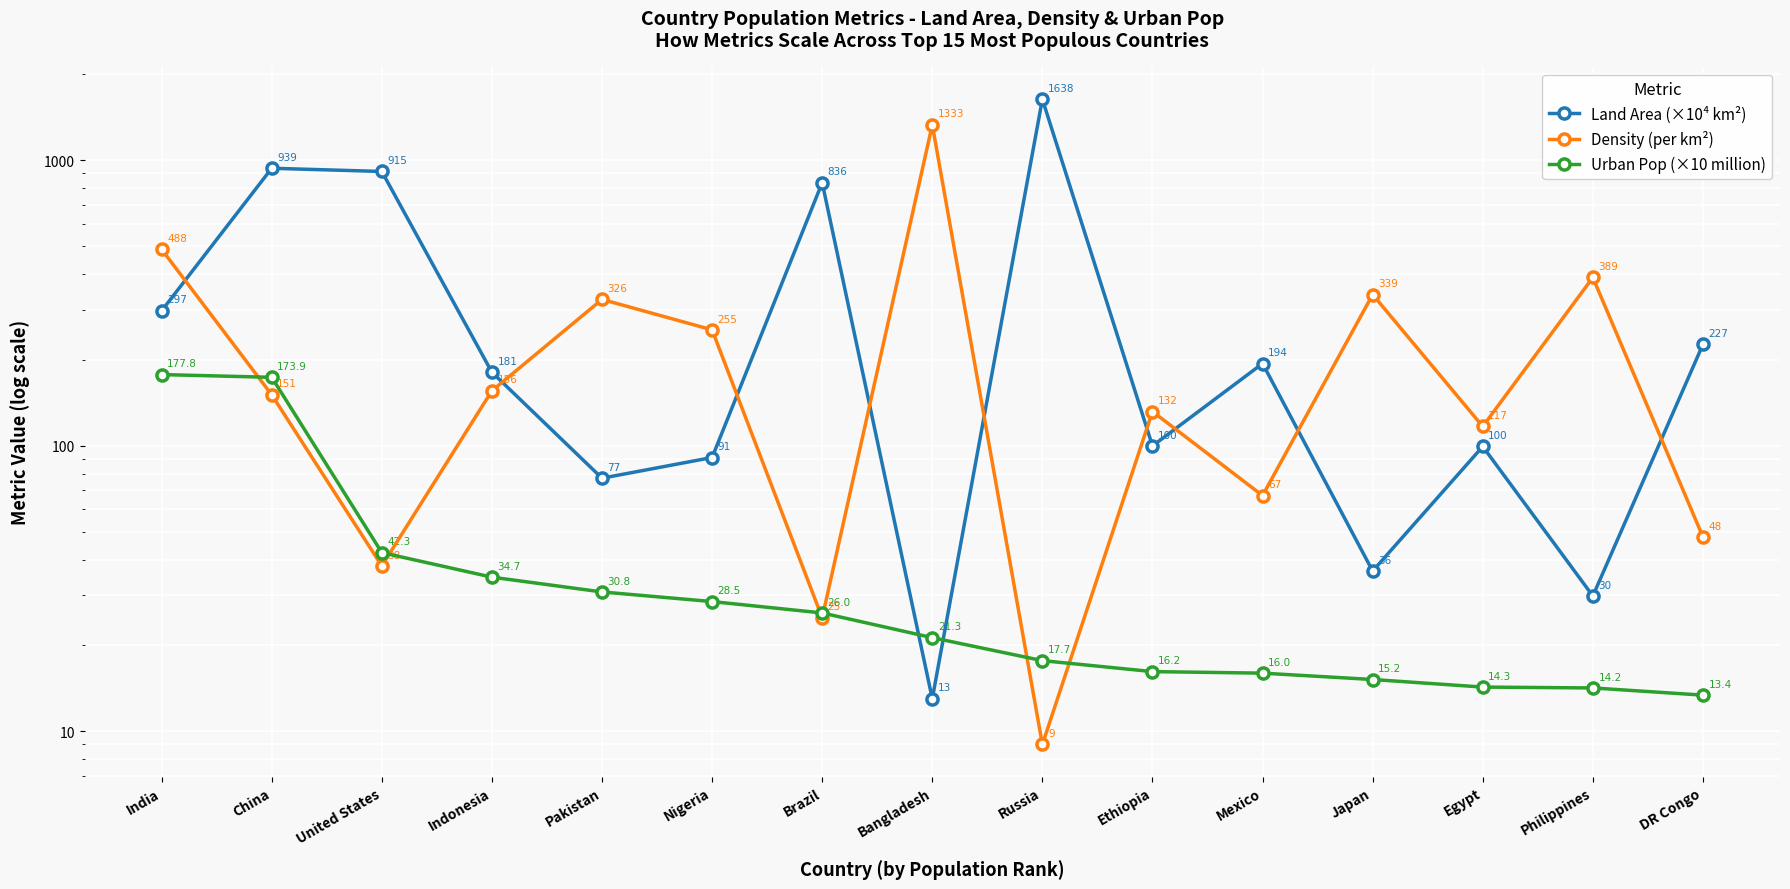

What is the label of the 3rd point from the right?

Egypt